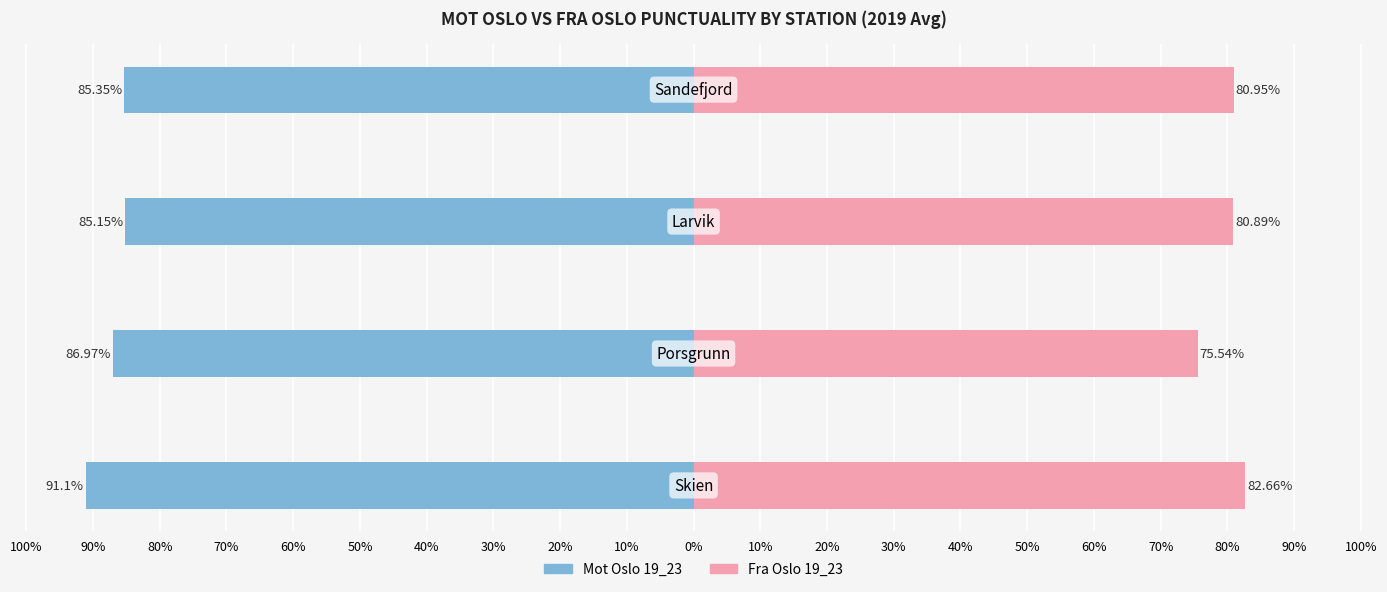

Read the Mot Oslo 19_23 value at 70%.

-85.3